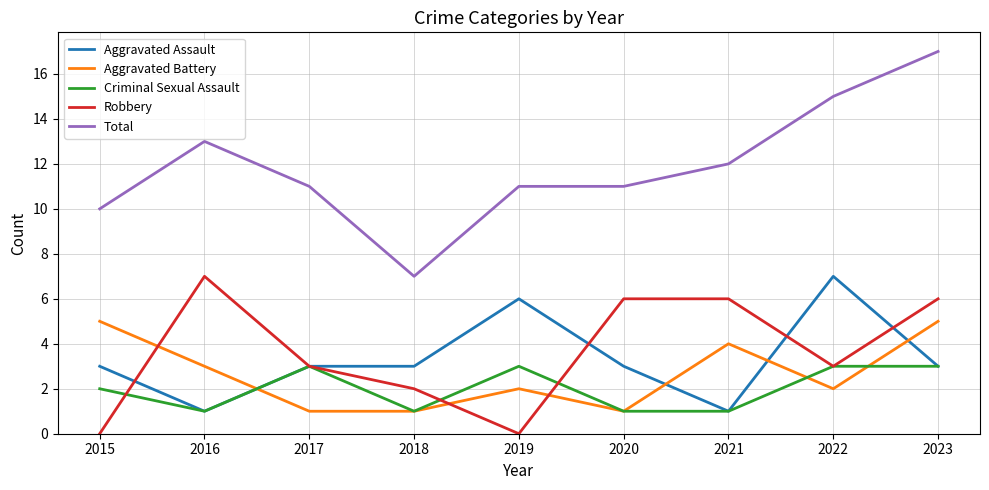

Is this an area chart (filled region under the line)?

No